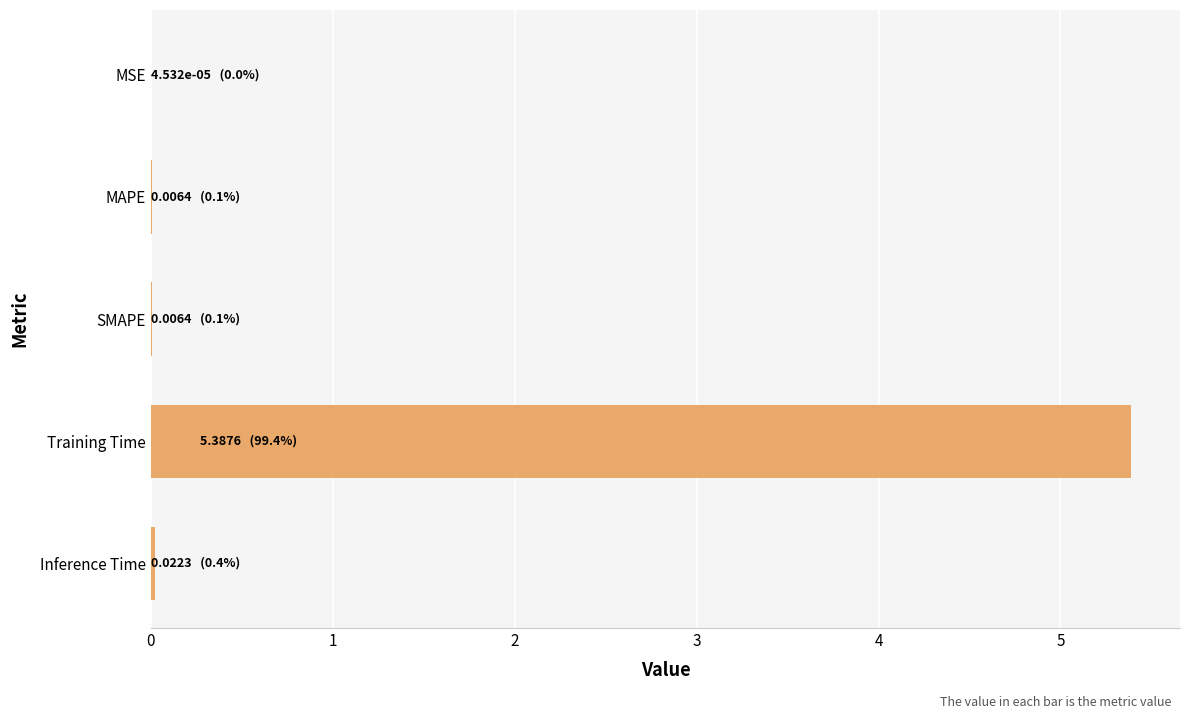

Which label corresponds to the largest value in the chart?

Training Time